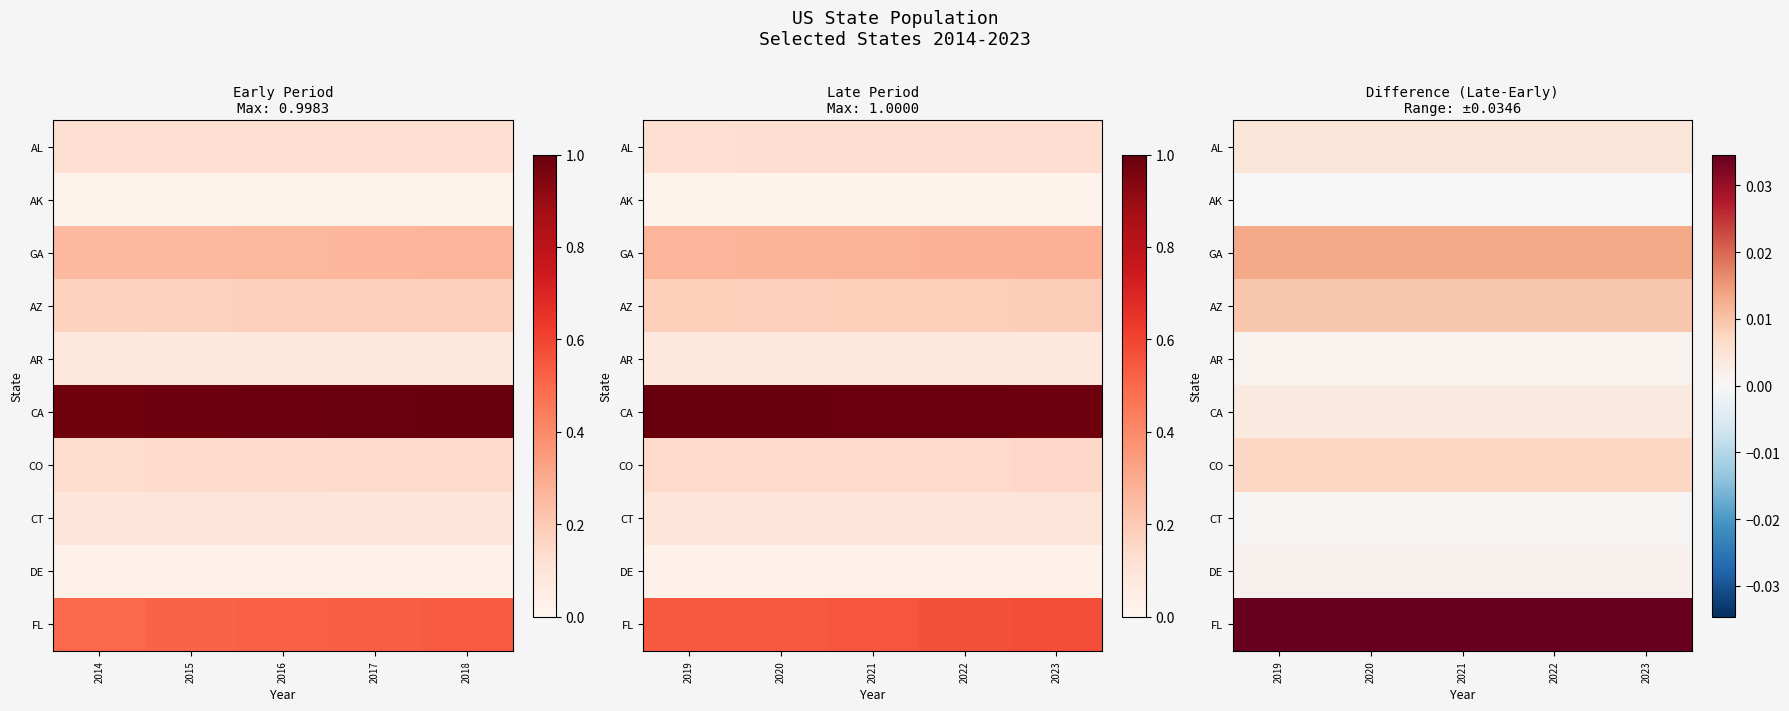

Between 2020 and 2021, which is larger?

2020